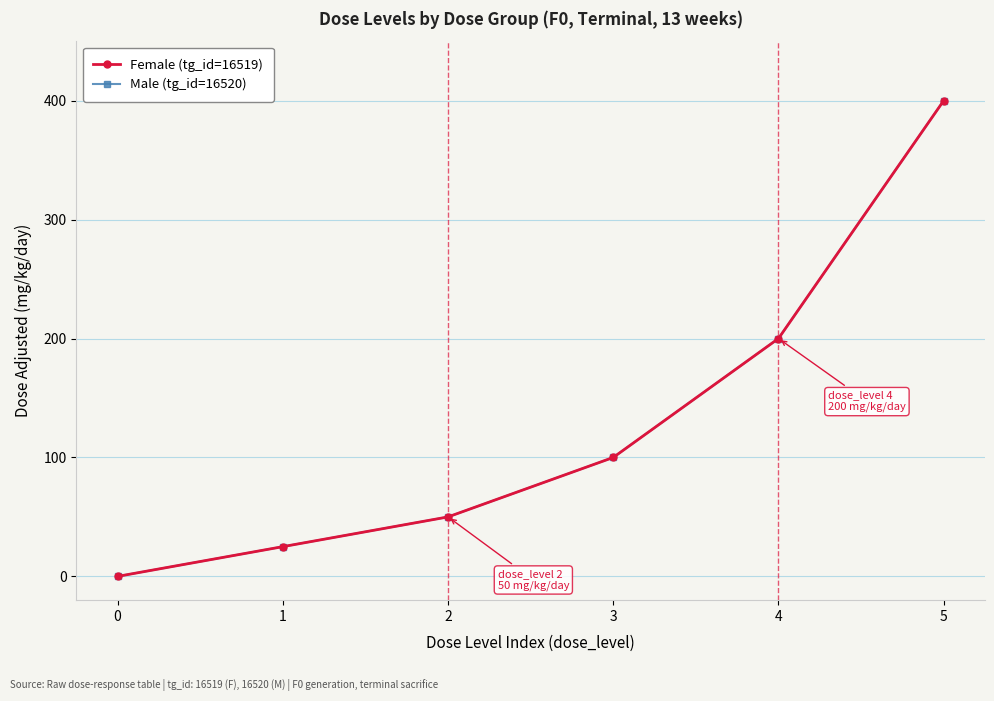

Reading left to right, extract all data points from this chart.

Female (tg_id=16519): 0=0	1=25	2=50	3=100	4=200	5=400
Male (tg_id=16520): 0=0	1=25	2=50	3=100	4=200	5=400